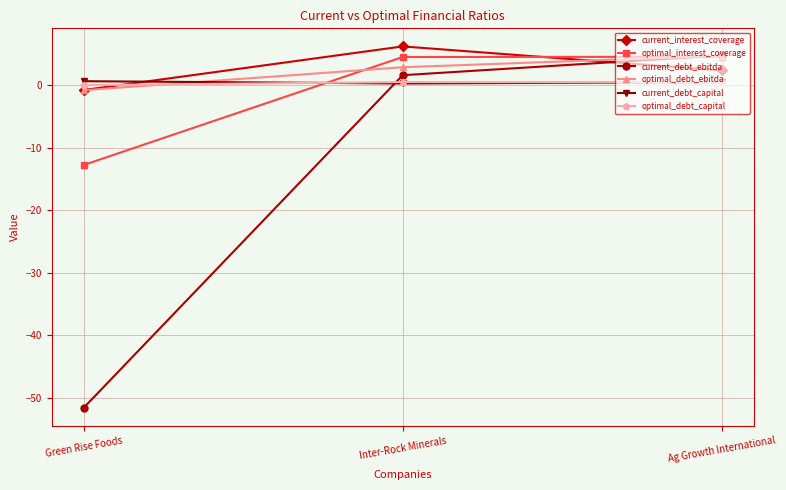

What is the lowest value of the current_debt_ebitda series?

-51.7